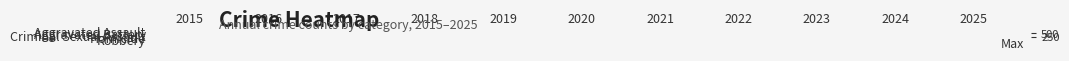

Reading left to right, extract all data points from this chart.

Aggravated Assault: 2015=175	2016=211	2017=290	2018=262	2019=298	2020=277	2021=314	2022=322	2023=373	2024=350	2025=317
Aggravated Battery: 2015=261	2016=373	2017=327	2018=294	2019=328	2020=353	2021=312	2022=319	2023=419	2024=307	2025=313
Criminal Sexual Assault: 2015=189	2016=144	2017=188	2018=148	2019=144	2020=136	2021=93	2022=97	2023=104	2024=80	2025=79
Homicide: 2015=16	2016=29	2017=37	2018=25	2019=17	2020=25	2021=33	2022=34	2023=28	2024=18	2025=23
Robbery: 2015=533	2016=646	2017=690	2018=601	2019=470	2020=446	2021=490	2022=452	2023=585	2024=430	2025=399